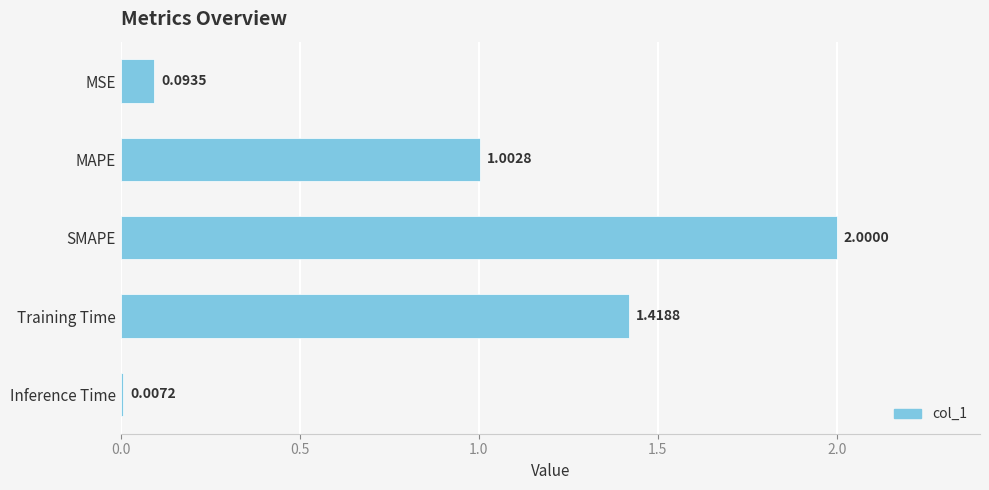

How many bars are there in total?

5